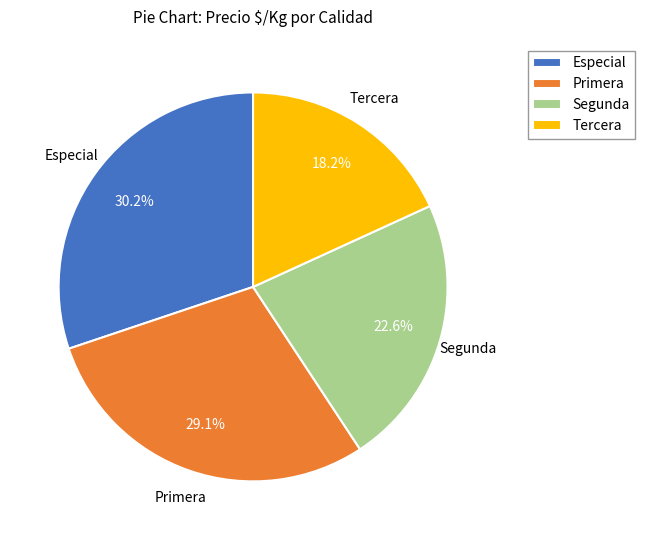

What is the ratio of the value at Segunda to the value at Primera?

0.8